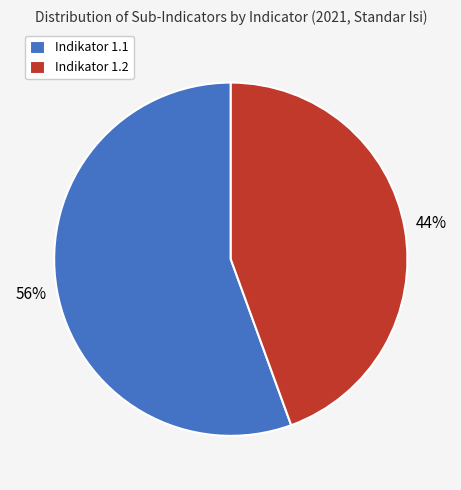

Which slice represents more than half of the pie?

Indikator 1.1